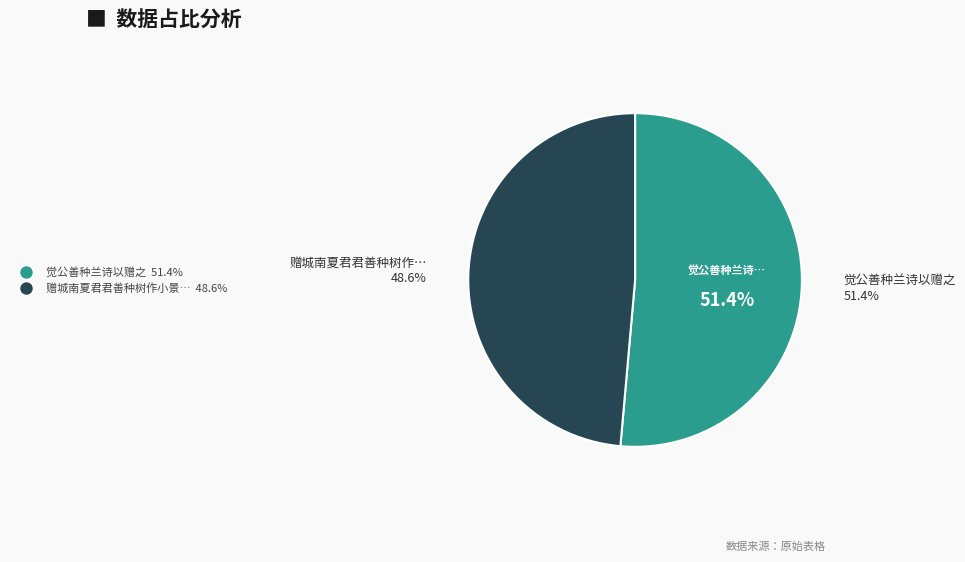

Between 赠城南夏君君善种树作小景盆盎中疏密掩映颇有画致 and 觉公善种兰诗以赠之, which is larger?

觉公善种兰诗以赠之